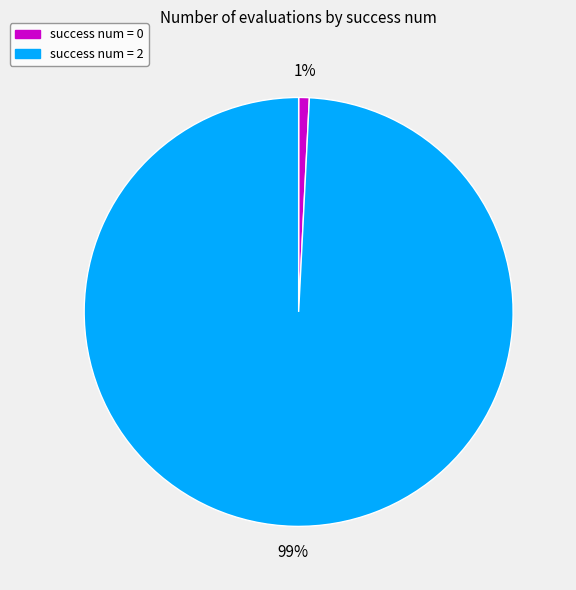

What is the largest slice in the pie chart?

success num = 2